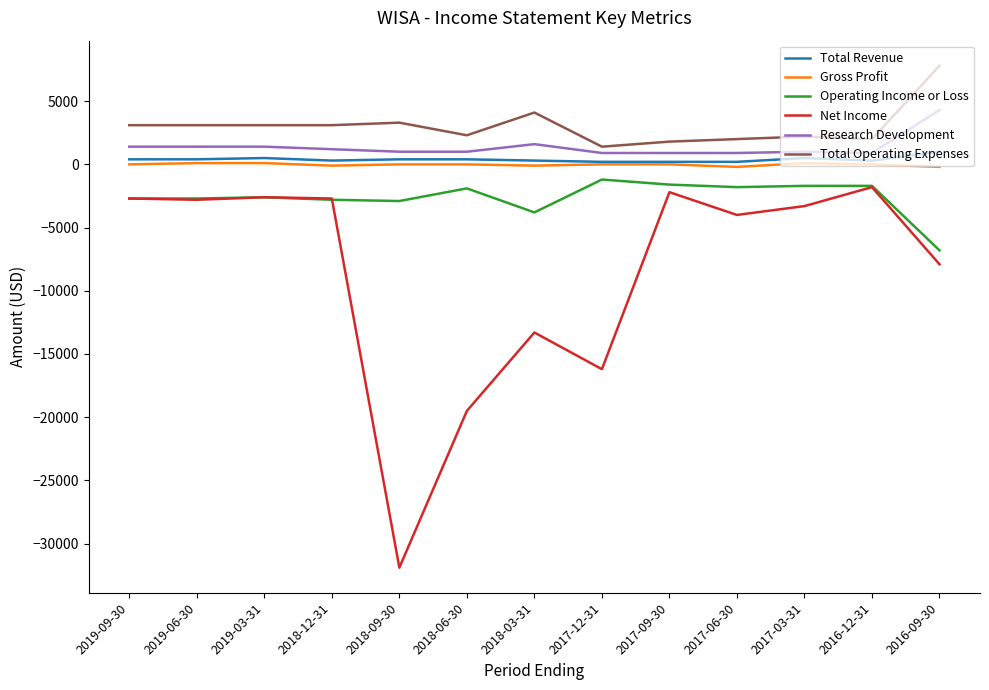

Which series has the widest spread of values?

Net Income